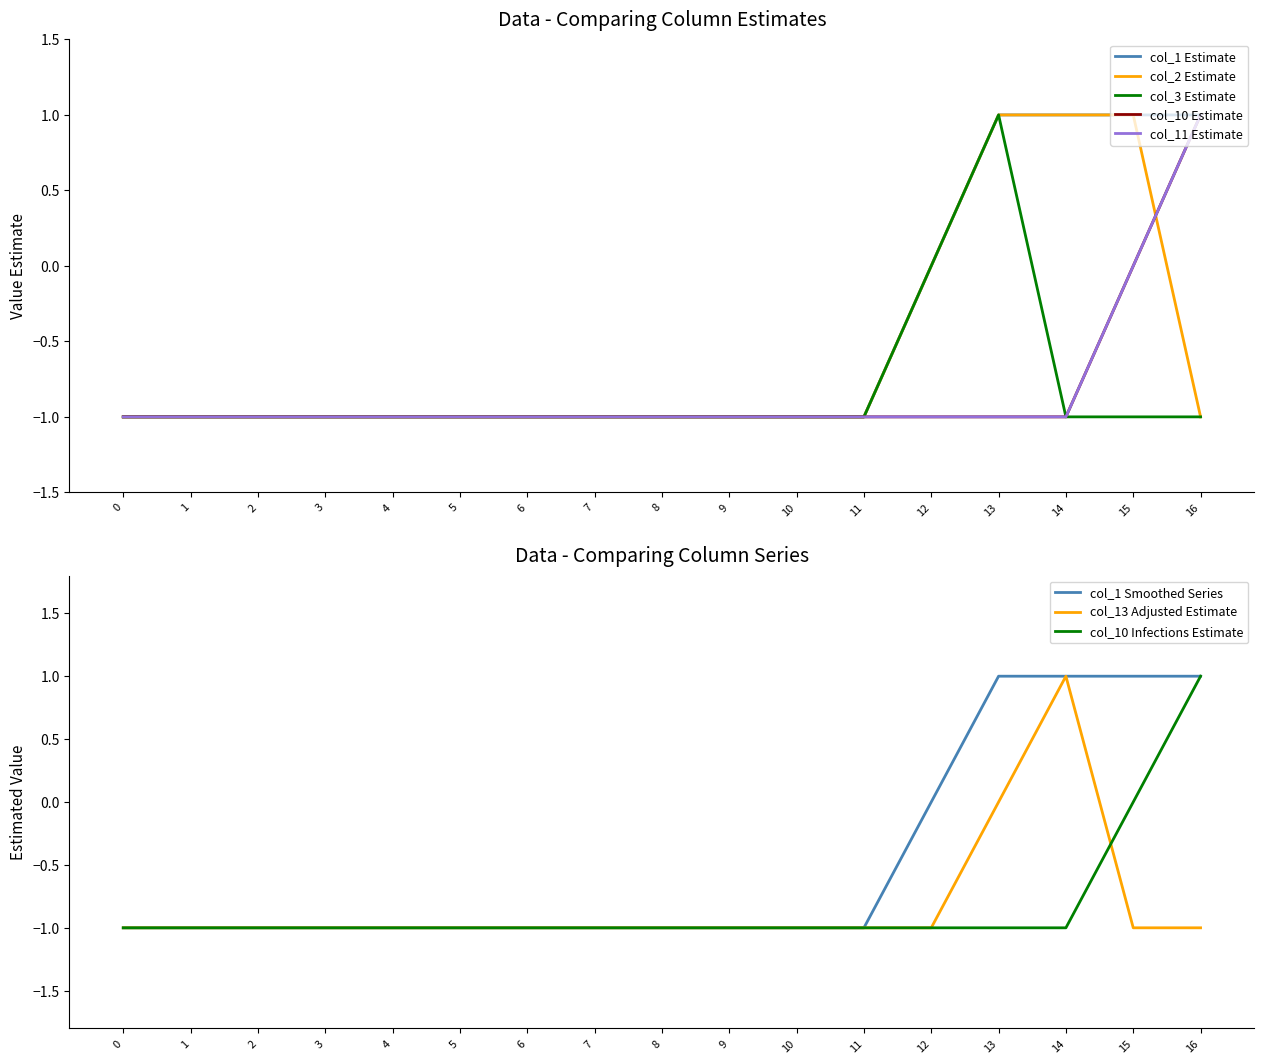

Reading left to right, transcribe all the data shown in this chart.

col_1: 0=-1	1=-1	2=-1	3=-1	4=-1	5=-1	6=-1	7=-1	8=-1	9=-1	10=-1	11=-1	12=0	13=1	14=1	15=1	16=1
col_2: 0=-1	1=-1	2=-1	3=-1	4=-1	5=-1	6=-1	7=-1	8=-1	9=-1	10=-1	11=-1	12=0	13=1	14=1	15=1	16=-1
col_3: 0=-1	1=-1	2=-1	3=-1	4=-1	5=-1	6=-1	7=-1	8=-1	9=-1	10=-1	11=-1	12=0	13=1	14=-1	15=-1	16=-1
col_10: 0=-1	1=-1	2=-1	3=-1	4=-1	5=-1	6=-1	7=-1	8=-1	9=-1	10=-1	11=-1	12=-1	13=-1	14=-1	15=0	16=1
col_11: 0=-1	1=-1	2=-1	3=-1	4=-1	5=-1	6=-1	7=-1	8=-1	9=-1	10=-1	11=-1	12=-1	13=-1	14=-1	15=0	16=1
col_13: 0=-1	1=-1	2=-1	3=-1	4=-1	5=-1	6=-1	7=-1	8=-1	9=-1	10=-1	11=-1	12=-1	13=0	14=1	15=-1	16=-1